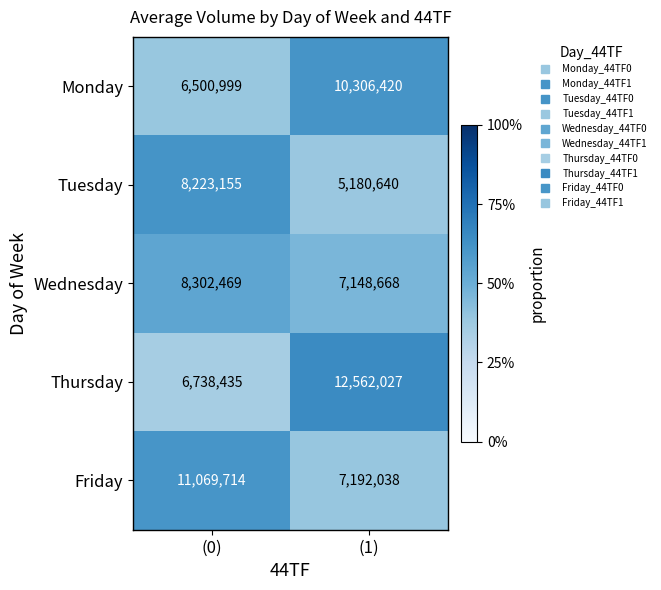

Which series has the widest spread of values?

Thursday